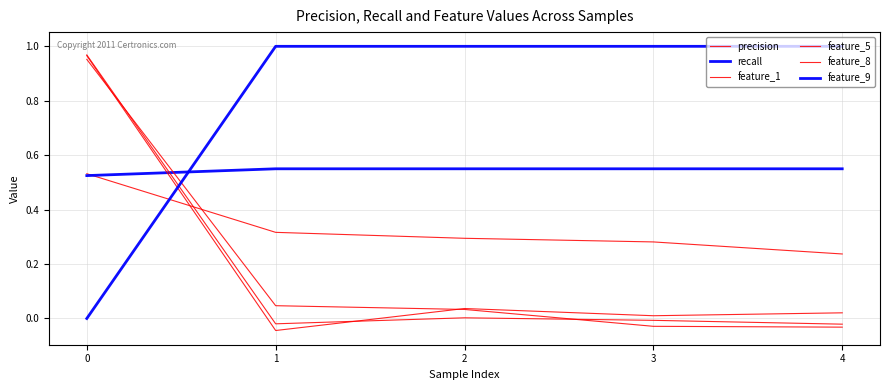

At which label is feature_1 closest to 0?

3